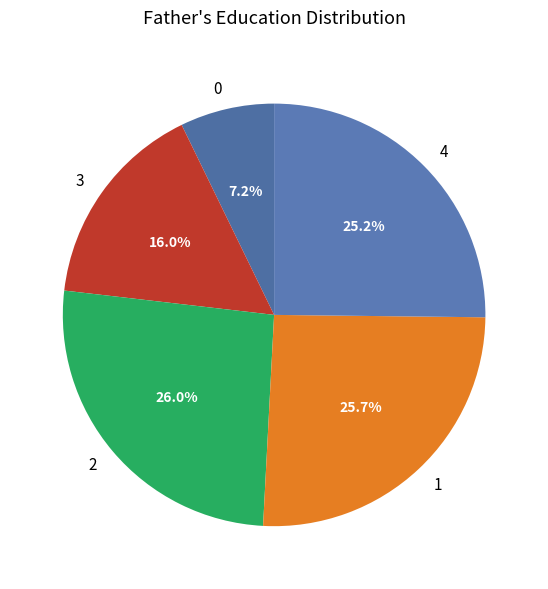

Approximately how many times larger is the value at 0 compared to 1?

0.3